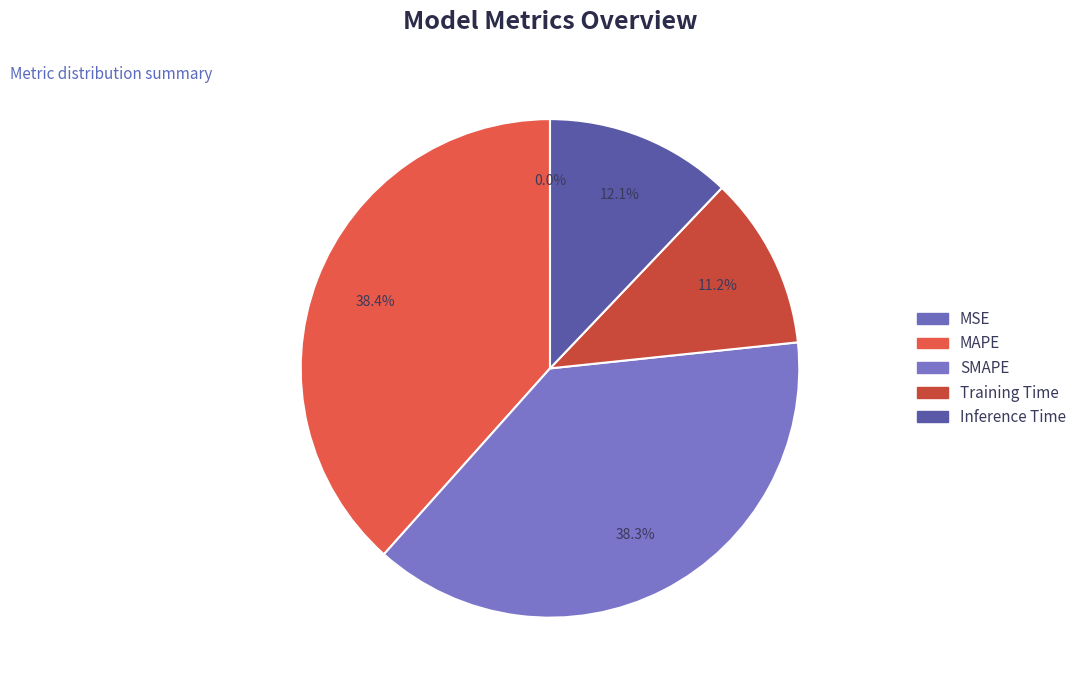

To the nearest percent, what portion does Training Time represent?

11%